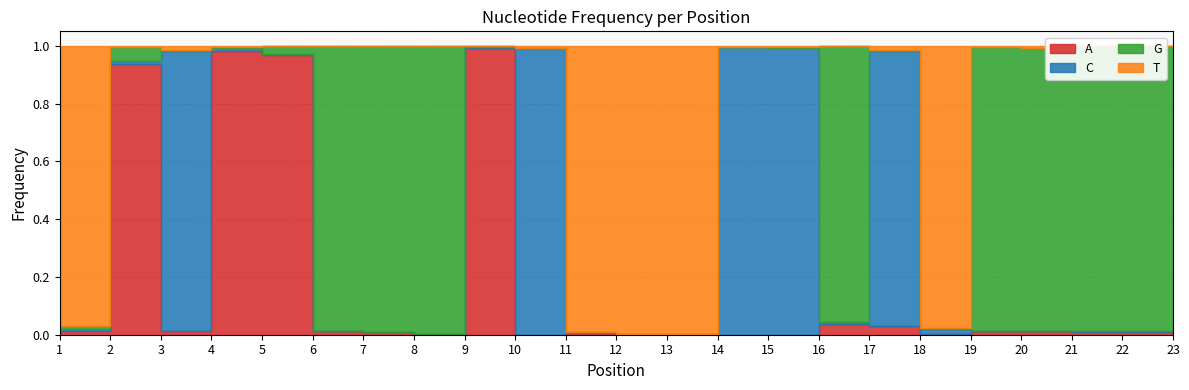

Reading right to left, transcribe all the data shown in this chart.

A: 23=0.0	22=0.0	21=0.0	20=0.0	19=0.0	18=0.0	17=0.0	16=0.0	15=0.0	14=0.0	13=0.0	12=0.0	11=0.0	10=1.0	9=0.0	8=0.0	7=0.0	6=1.0	5=1.0	4=0.0	3=0.9	2=0.0	1=0.0
C: 23=0.0	22=0.0	21=0.0	20=0.0	19=0.0	18=1.0	17=0.0	16=1.0	15=1.0	14=0.0	13=0.0	12=0.0	11=1.0	10=0.0	9=0.0	8=0.0	7=0.0	6=0.0	5=0.0	4=1.0	3=0.0	2=0.0	1=1.0
G: 23=1.0	22=1.0	21=1.0	20=1.0	19=0.0	18=0.0	17=1.0	16=0.0	15=0.0	14=0.0	13=0.0	12=0.0	11=0.0	10=0.0	9=1.0	8=1.0	7=1.0	6=0.0	5=0.0	4=0.0	3=0.0	2=0.0	1=0.0
T: 23=0.0	22=0.0	21=0.0	20=0.0	19=1.0	18=0.0	17=0.0	16=0.0	15=0.0	14=1.0	13=1.0	12=1.0	11=0.0	10=0.0	9=0.0	8=0.0	7=0.0	6=0.0	5=0.0	4=0.0	3=0.0	2=1.0	1=0.0